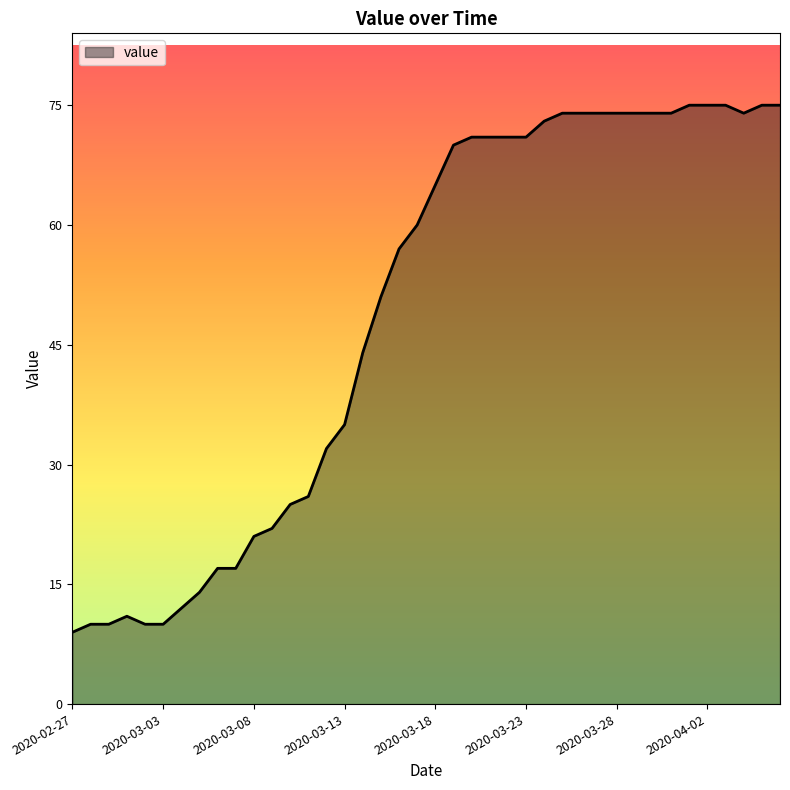

What is the difference between the maximum and minimum values?

66